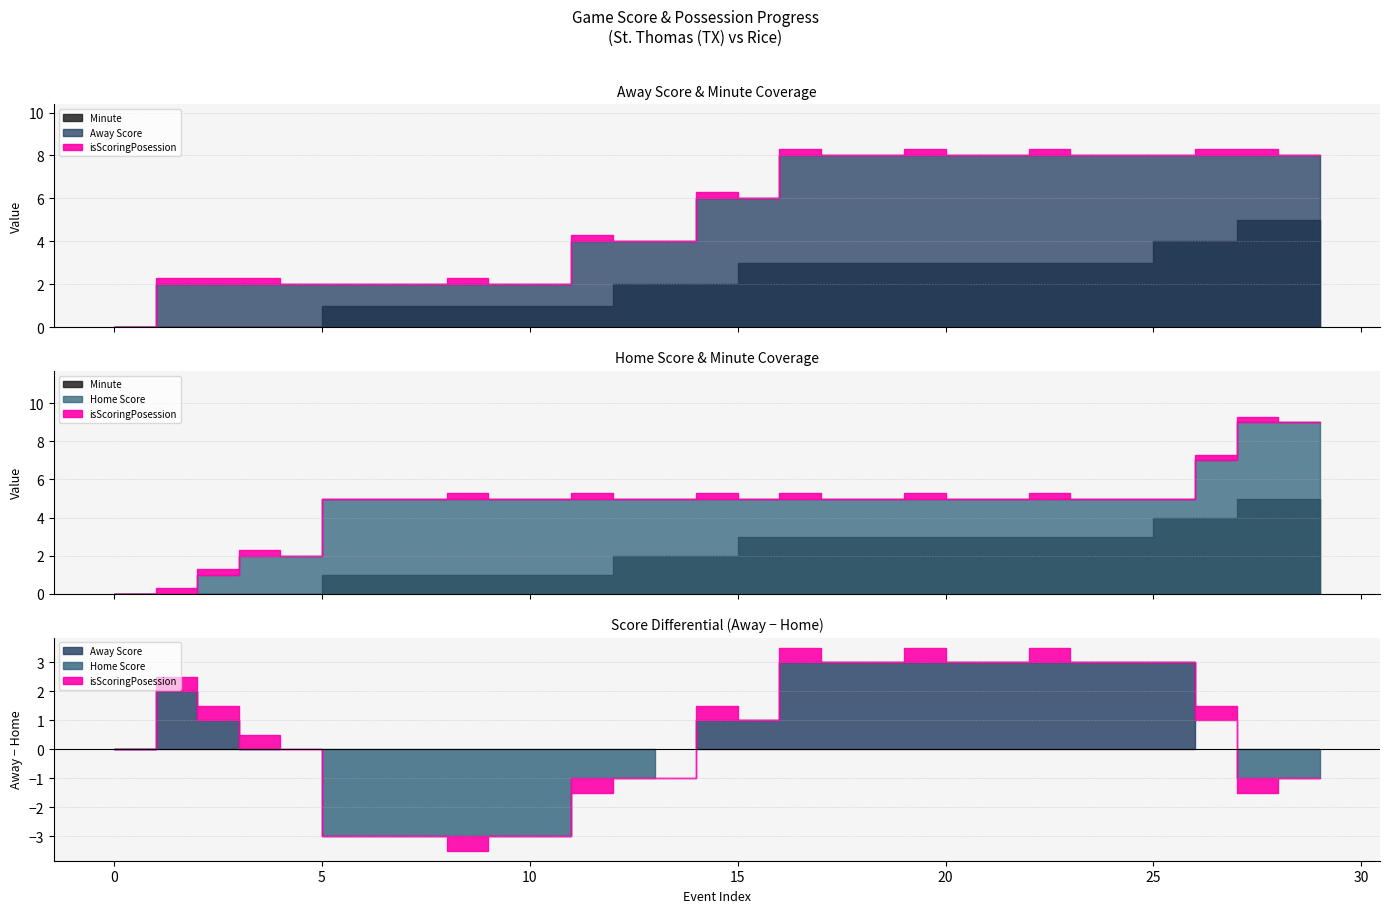

What is the value of the Minute point at the 26th from the left?

4